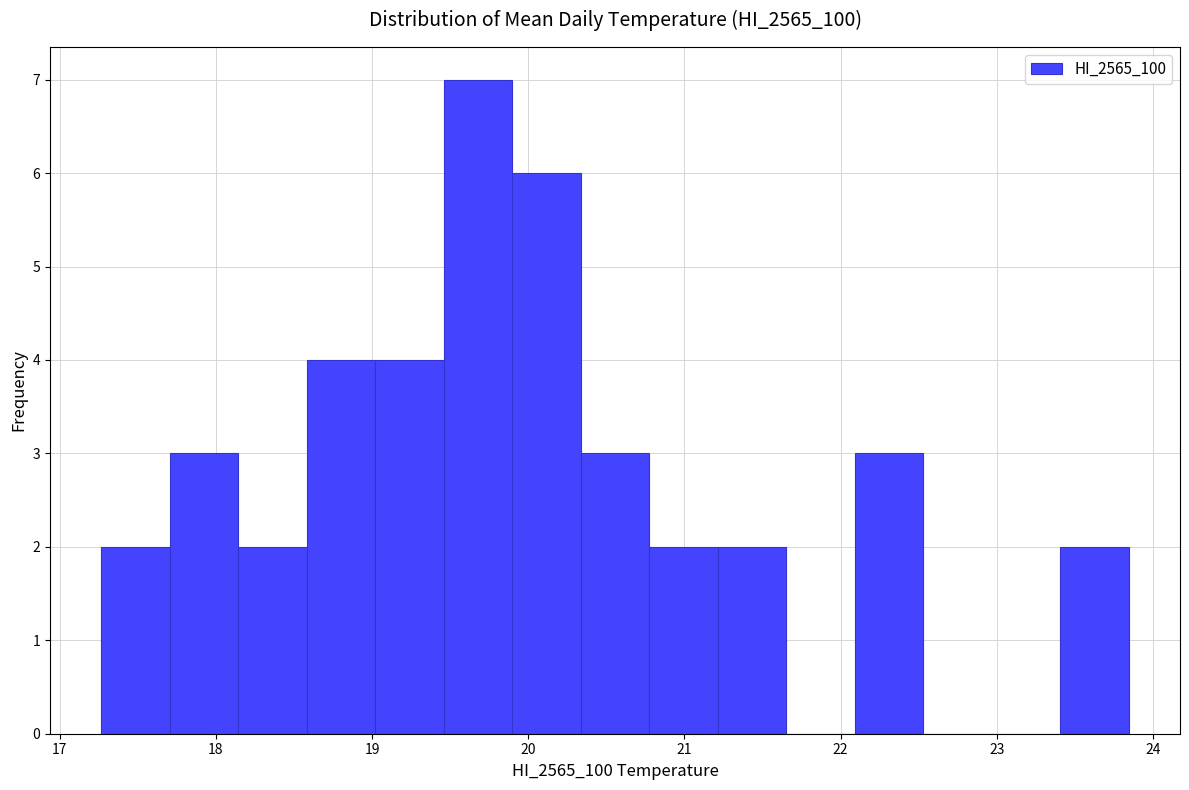

Which range on the x-axis has the tallest bar?

19.5 to 19.9